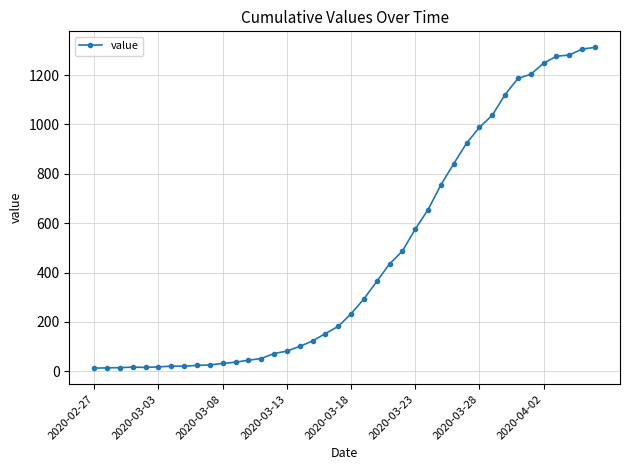

What is the difference between the maximum and minimum values?

1299